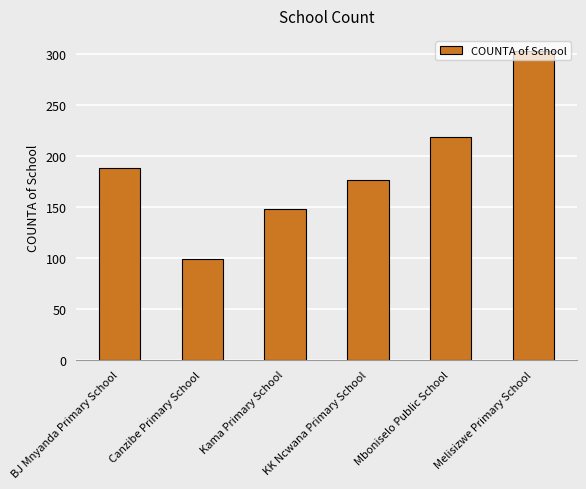

What is the sum of the values at Kama Primary School and Canzibe Primary School?

247